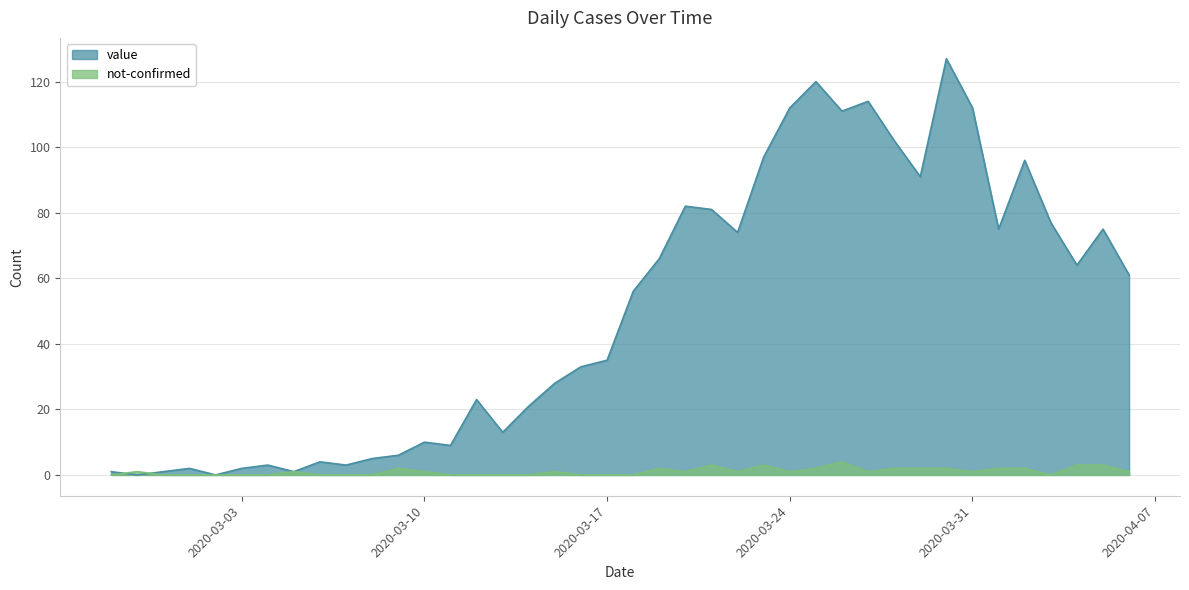

Where is the first local minimum for value?

2020-02-28